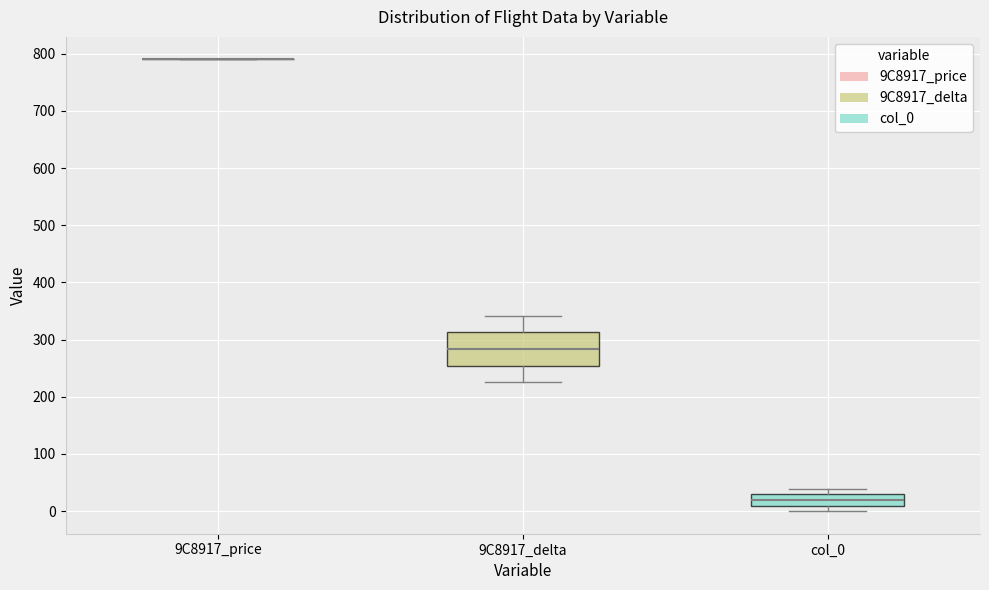

Where is the lower edge of the box for 9C8917_delta on the y-axis? The values are not printed on the chart, so give them approximately, as read against the axis.

250